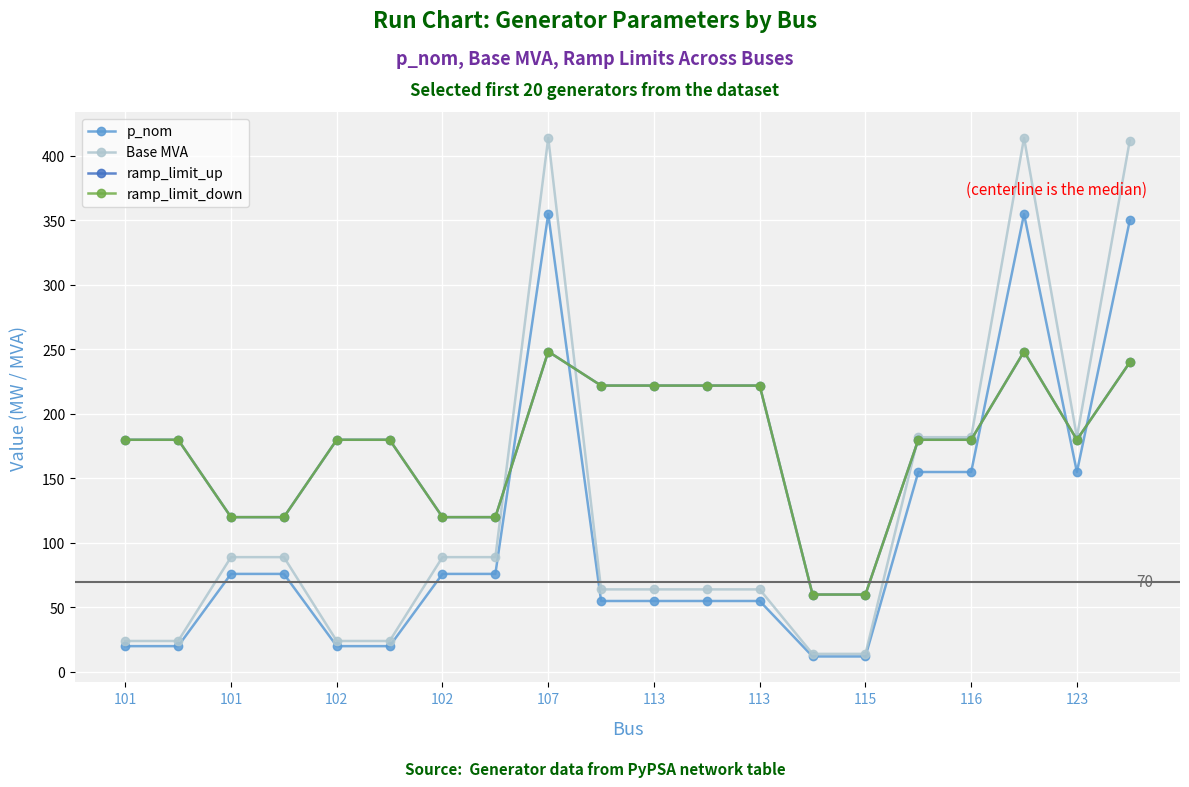

Does the chart have visible grid lines?

Yes